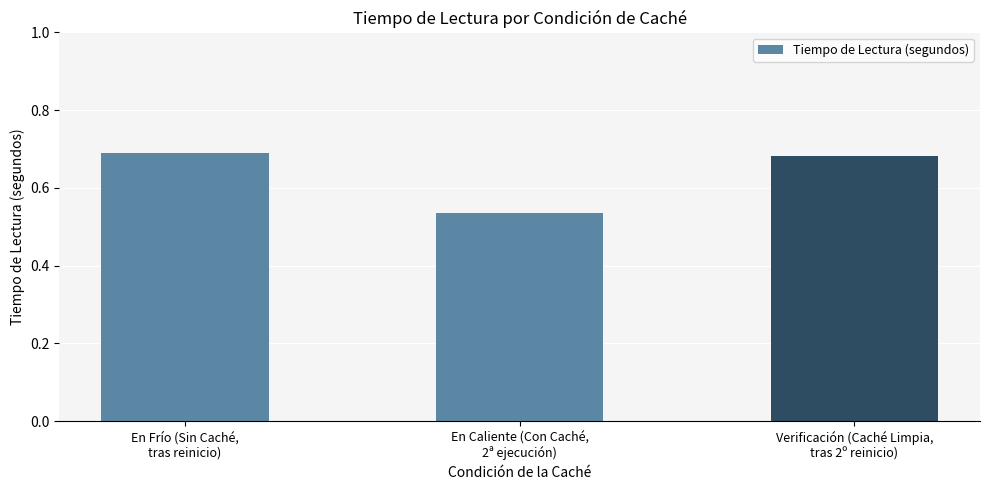

Count the values in the range 0 to 1.

3